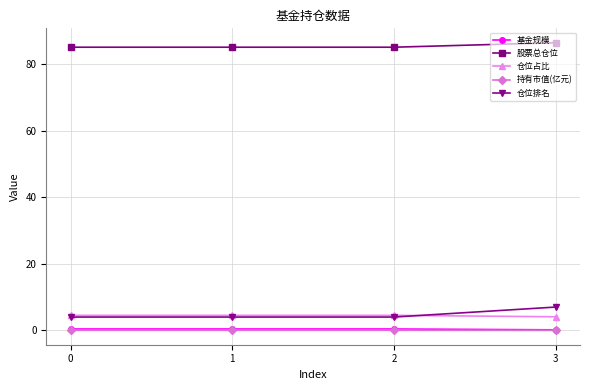

Which series has the largest total across all categories?

股票总仓位